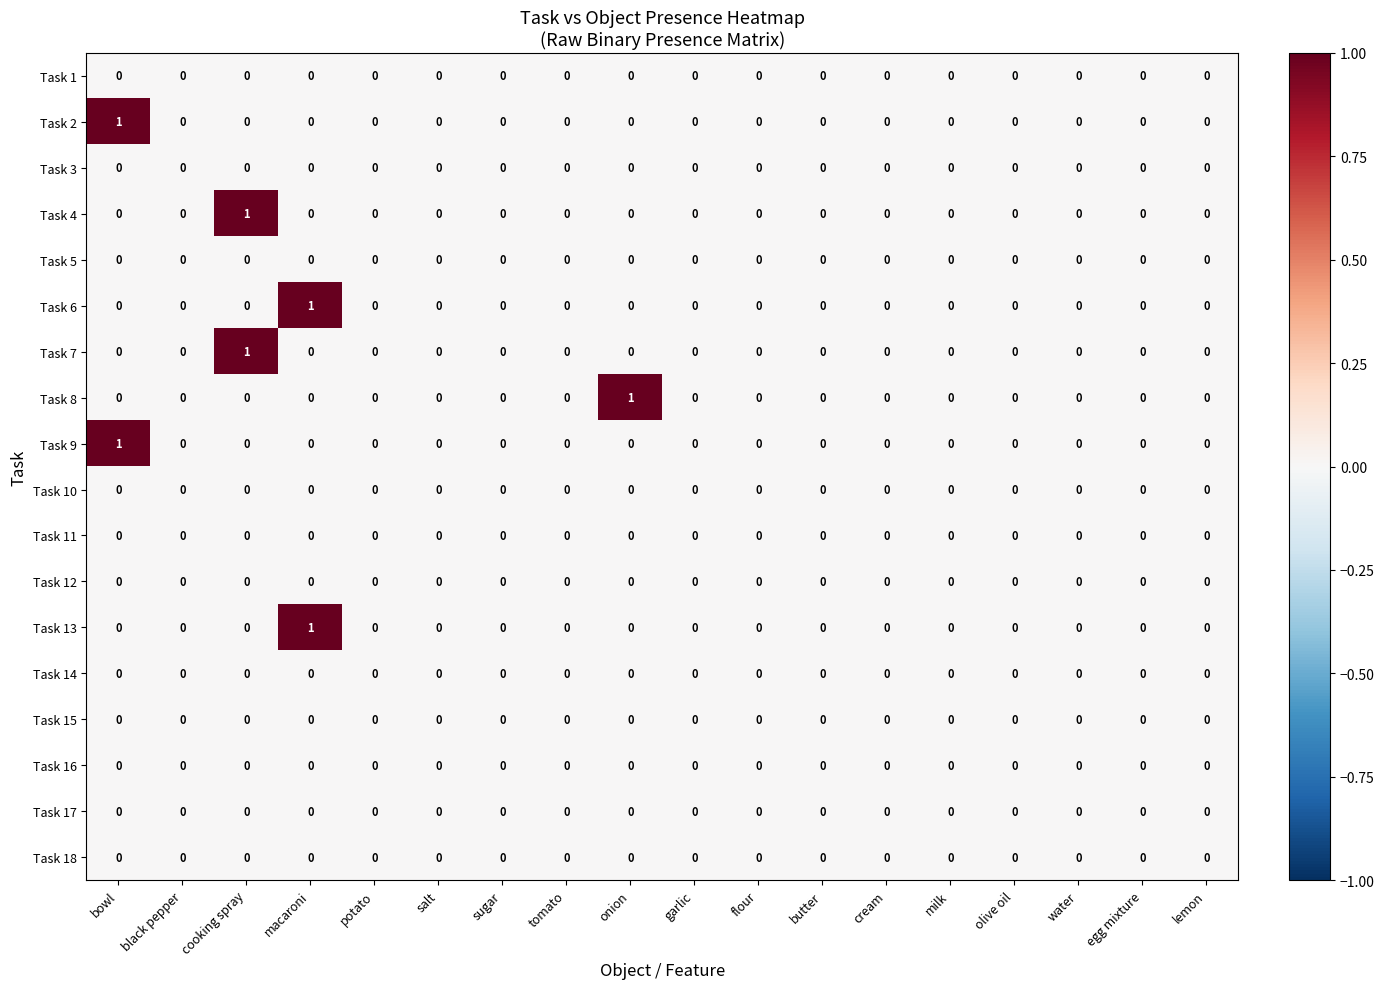

Count the Task 7 values in the range 0 to 1.

18